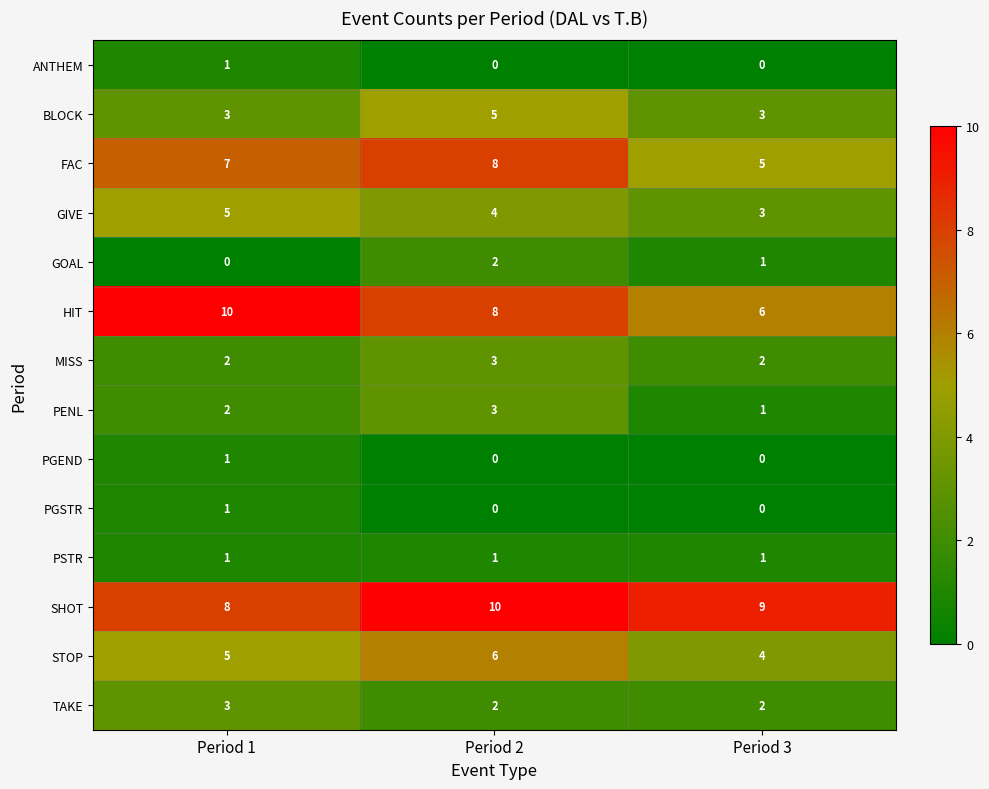

Which series changed the most between Period 1 and Period 3?

HIT